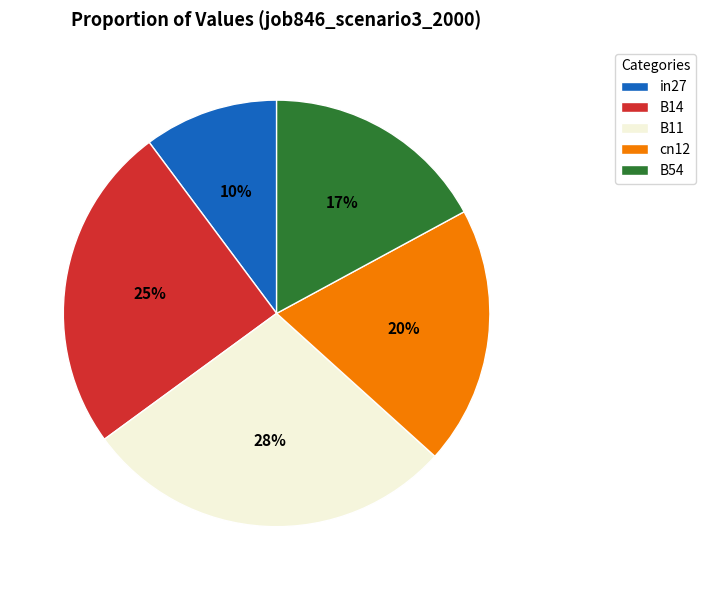

The B54 slice represents 4% of the pie. True or false?

False